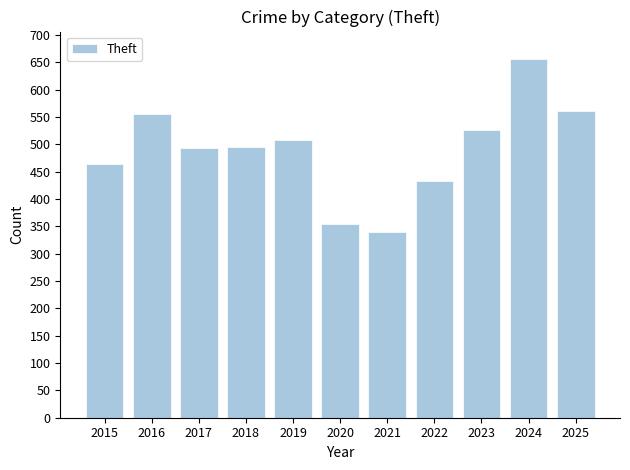

What is the smallest value displayed?

339